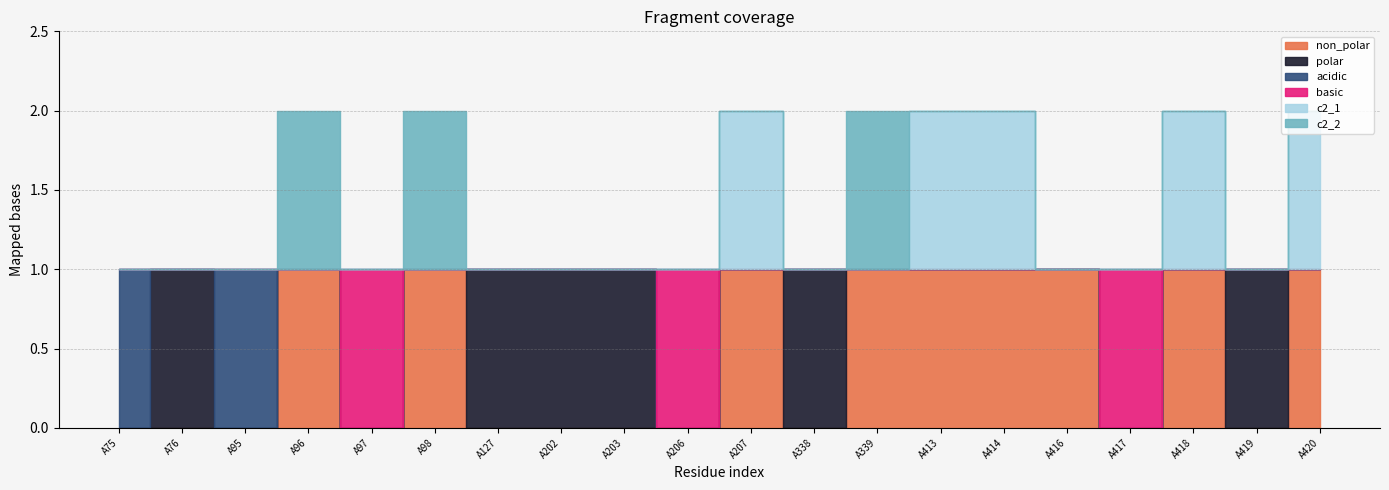

What is the difference between the highest and lowest values at A76?

1